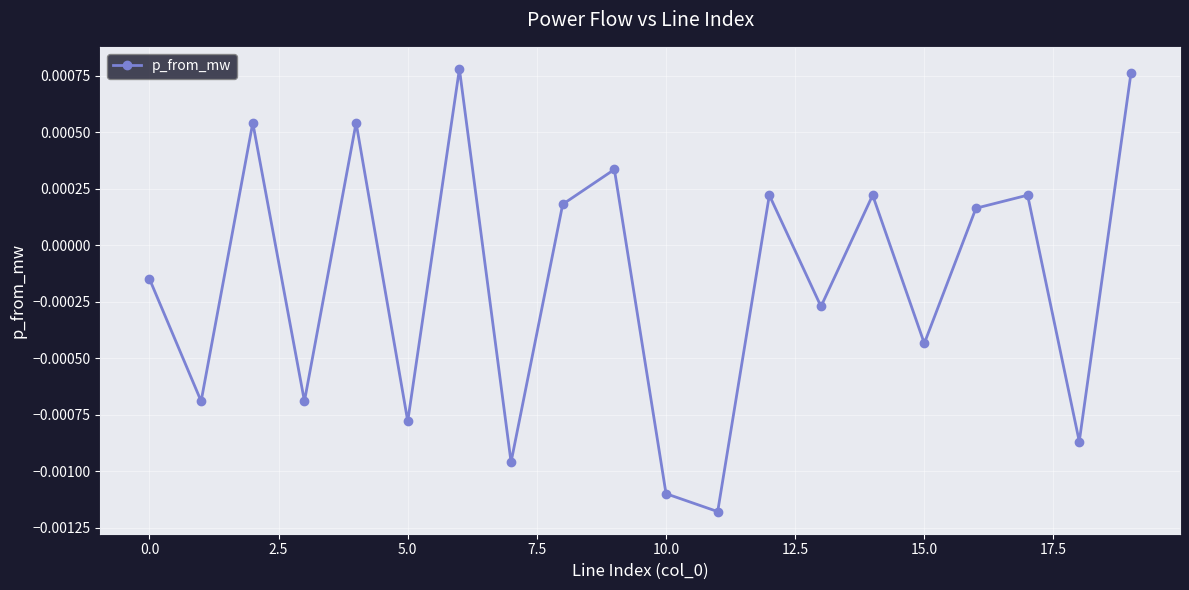

How many interior local valleys (lower than both neighbors) does the data have?

8